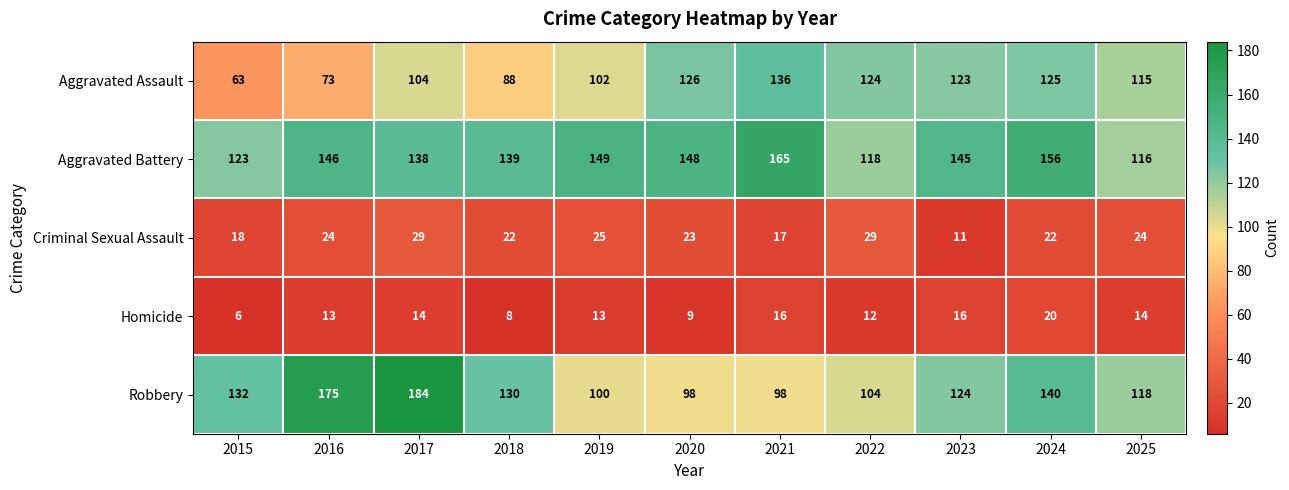

What is the greatest value displayed?

184